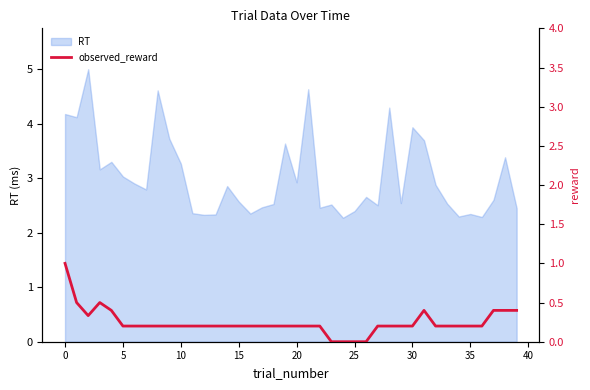

What is the difference between the values at 35 and 37?

0.2